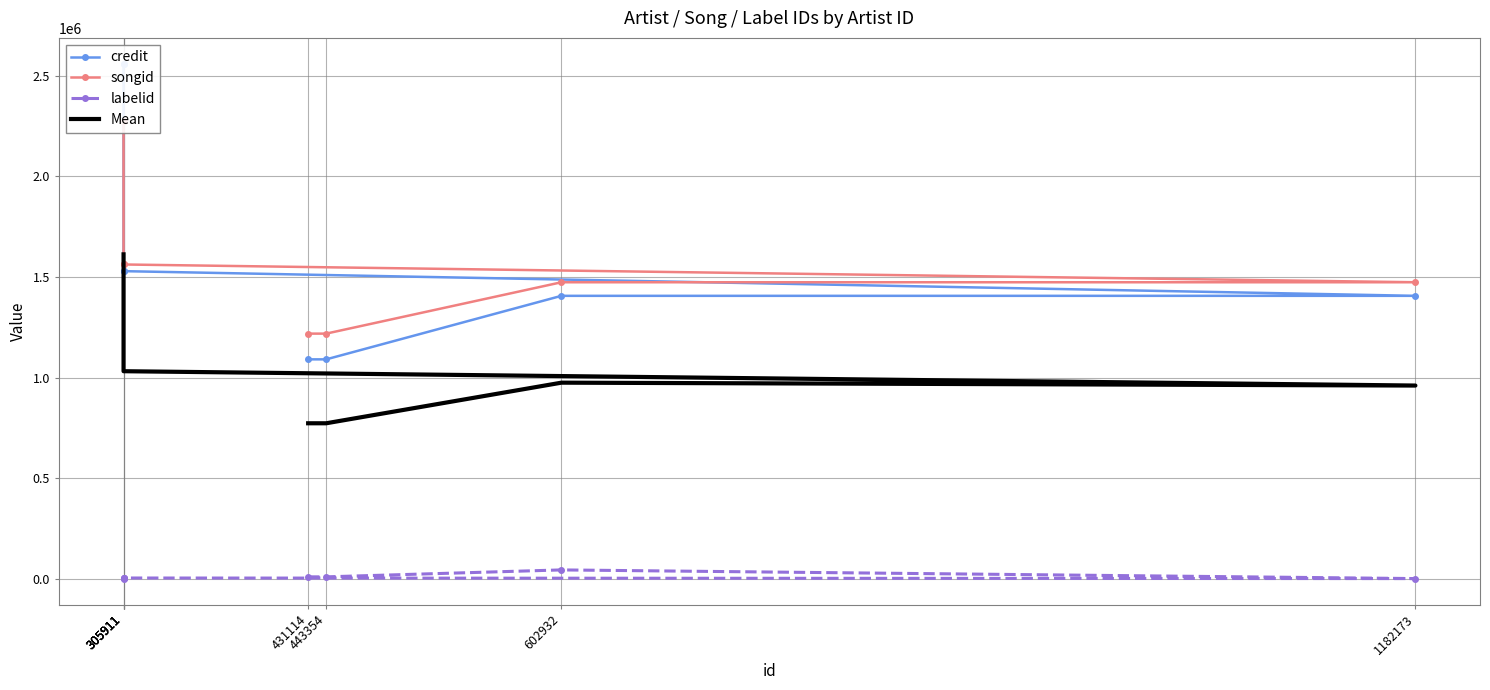

Between 602932 and 305911, which series saw the biggest shift?

credit